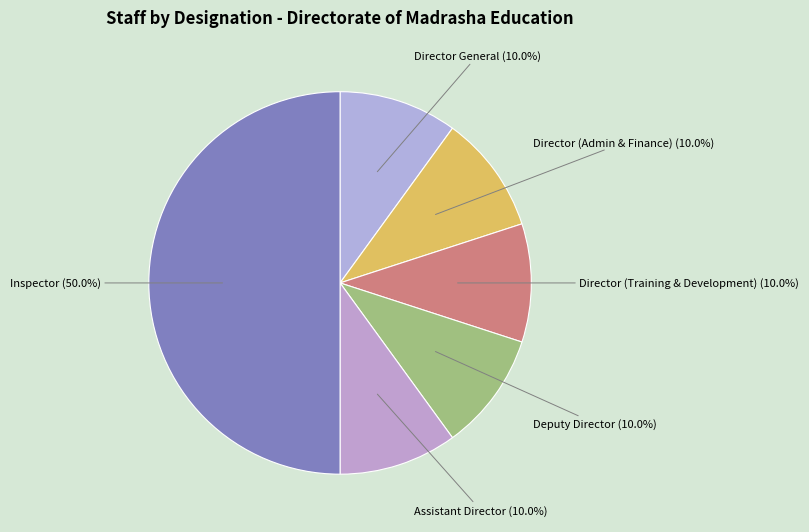

Is Assistant Director the majority of the pie?

No